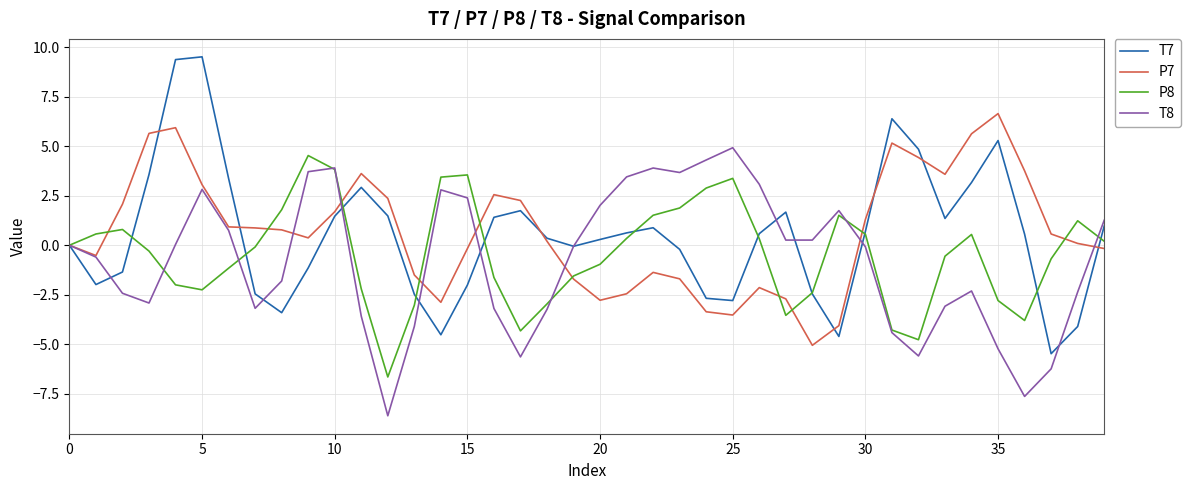

What is the maximum value shown in the chart?

9.5